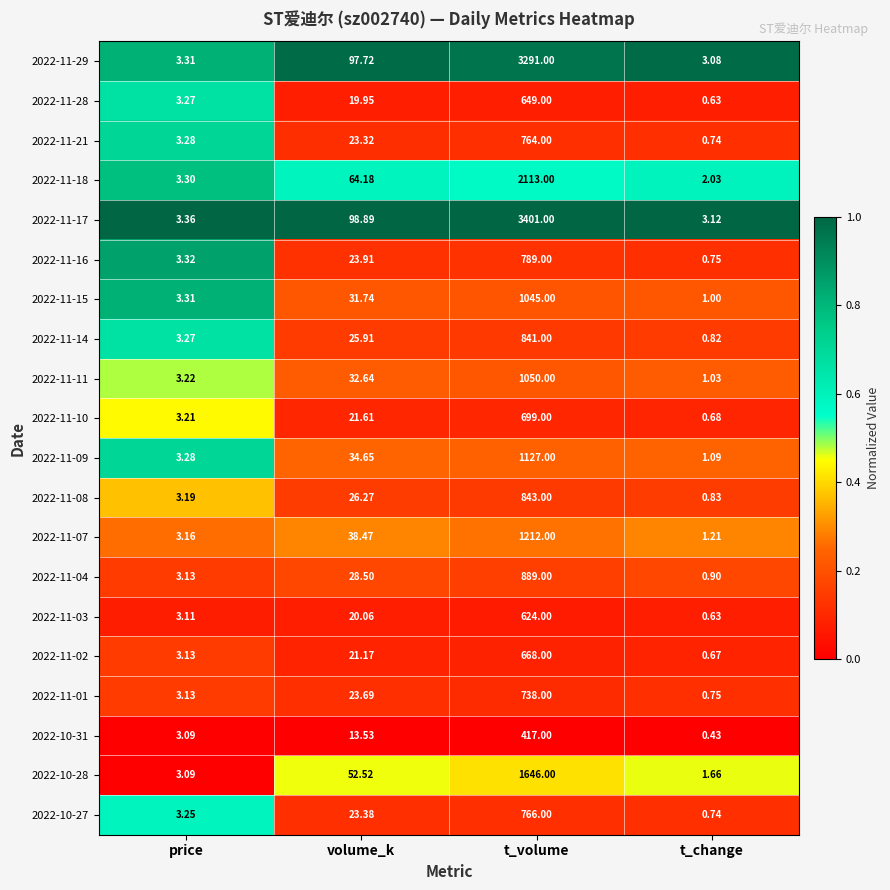

At which label is 2022-11-09 closest to 564?

volume_k